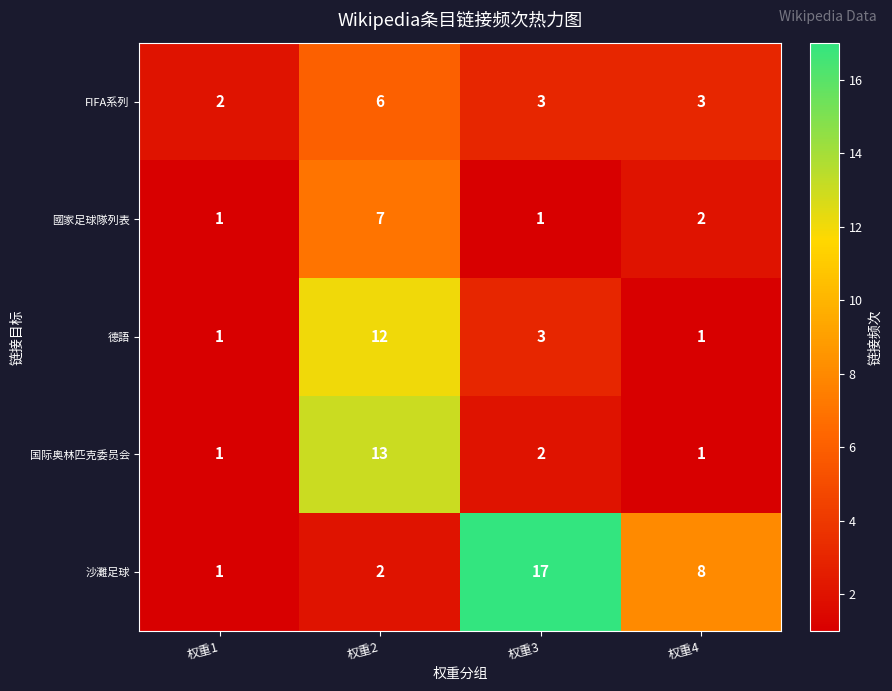

Which label corresponds to the largest value in the chart?

权重3